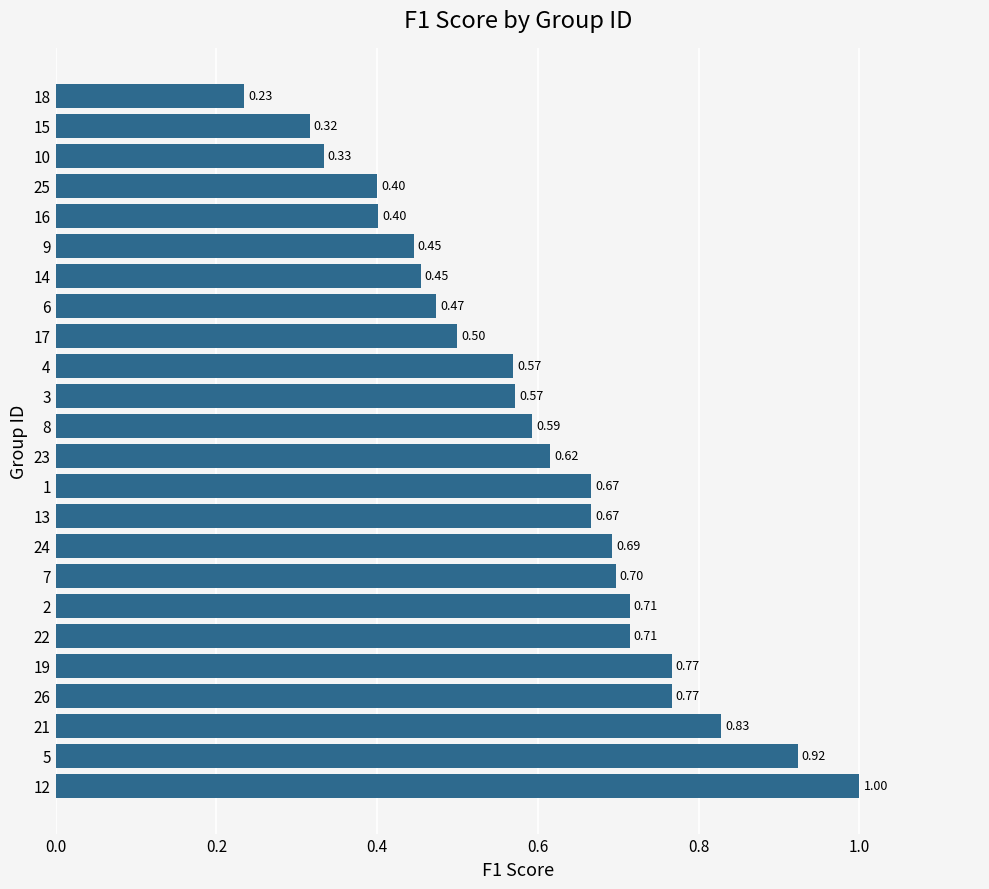

What is the sum of the values at 5 and 25?

1.3